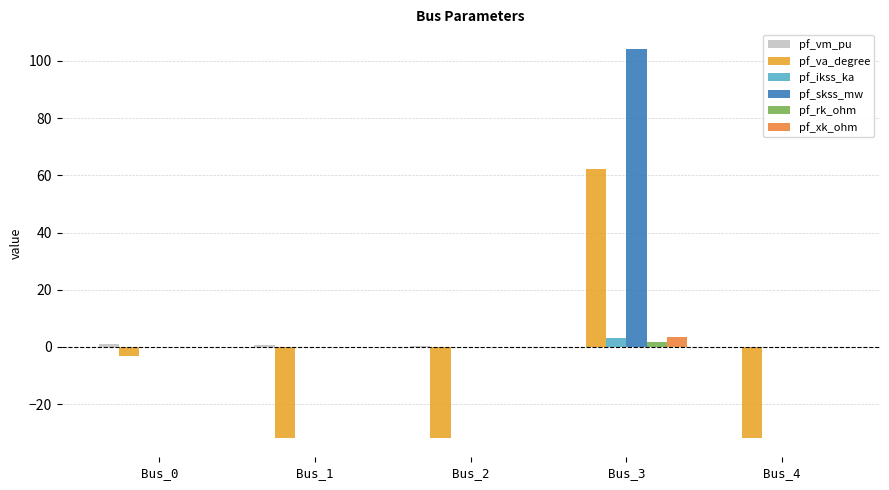

Is the value of pf_ikss_ka at Bus_1 greater than the value of pf_skss_mw at Bus_2?

No